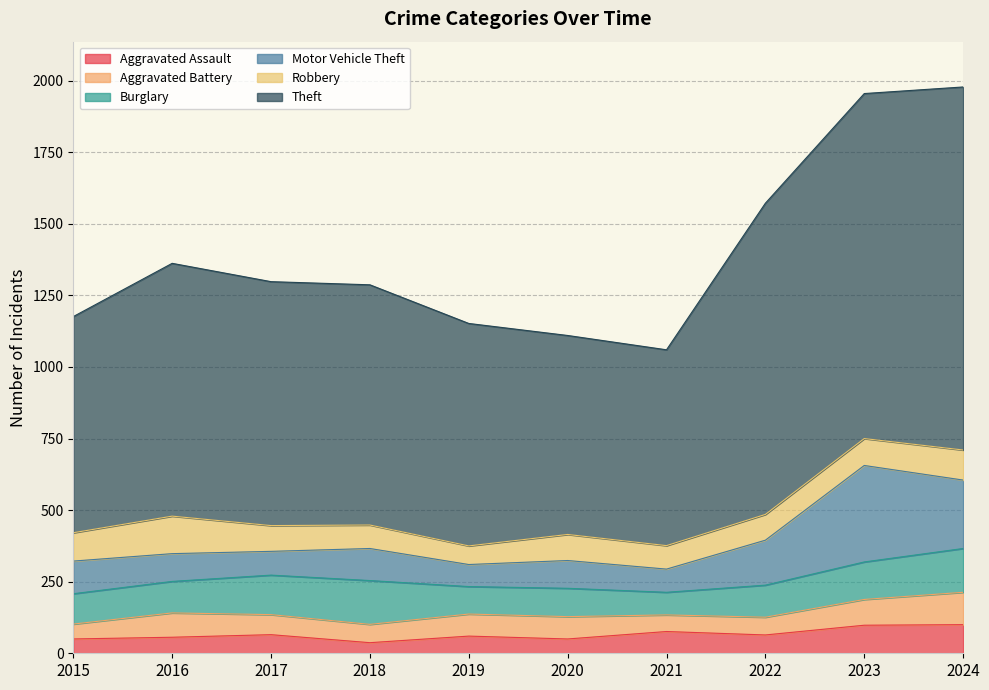

List the series in order of their peak value, highest first.

Theft, Motor Vehicle Theft, Burglary, Robbery, Aggravated Battery, Aggravated Assault